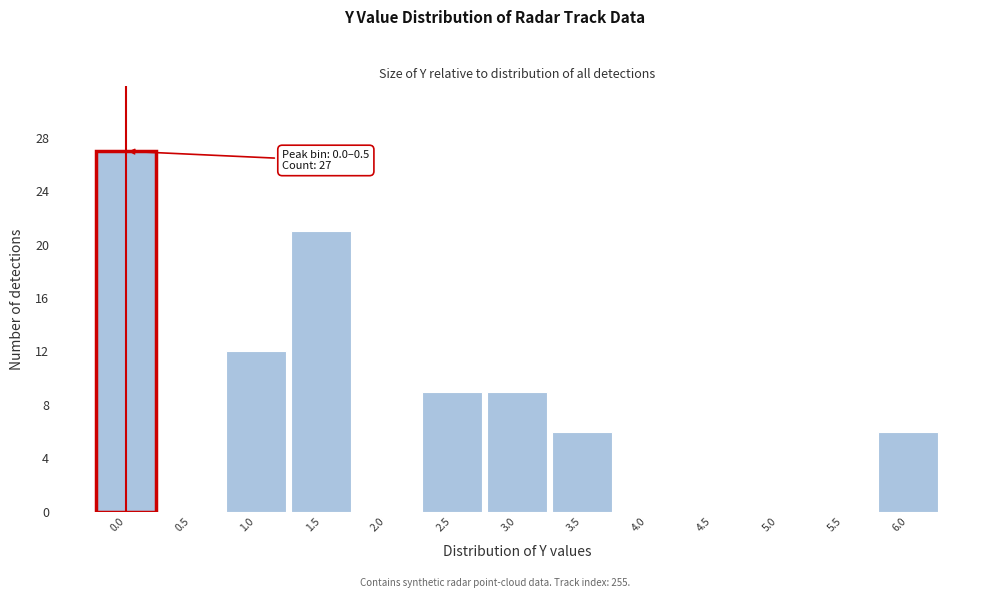

Reading left to right, what are all the values shown in this chart?

0.0=27	0.5=0	1.0=12	1.5=21	2.0=0	2.5=9	3.0=9	3.5=6	4.0=0	4.5=0	5.0=0	5.5=0	6.0=6